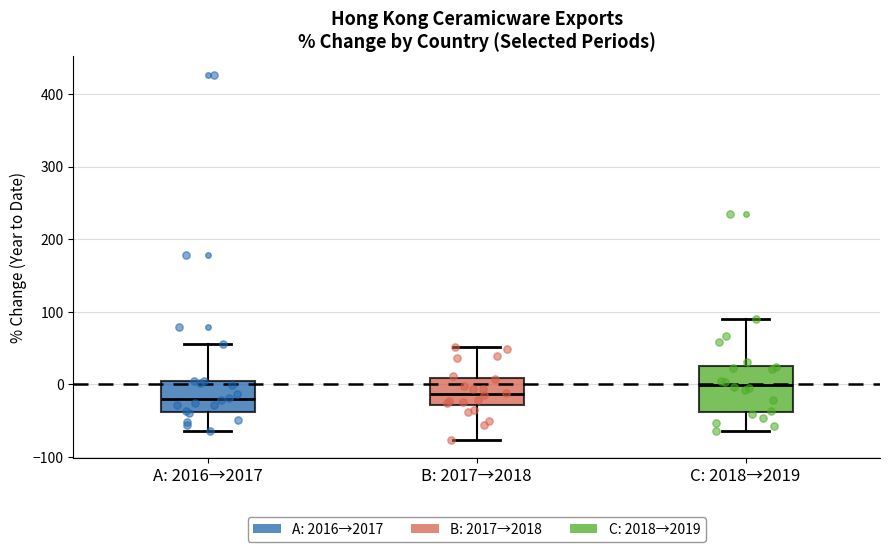

Reading left to right, transcribe this box plot: for each box, give where its median line is, the range the box spans, and where its two whiskers end, as read against the y-axis. The values are not printed on the chart, so give them approximately, as read against the axis.

A: 2016→2017: median -20, box -40 to 0, whiskers -60 to 60
B: 2017→2018: median -10, box -30 to 10, whiskers -80 to 50
C: 2018→2019: median 0, box -40 to 30, whiskers -60 to 90